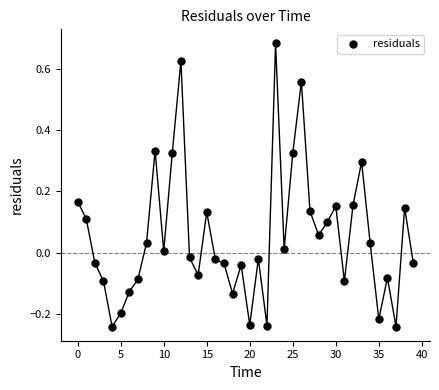

What is the range of Y values (max minus min)?

0.9